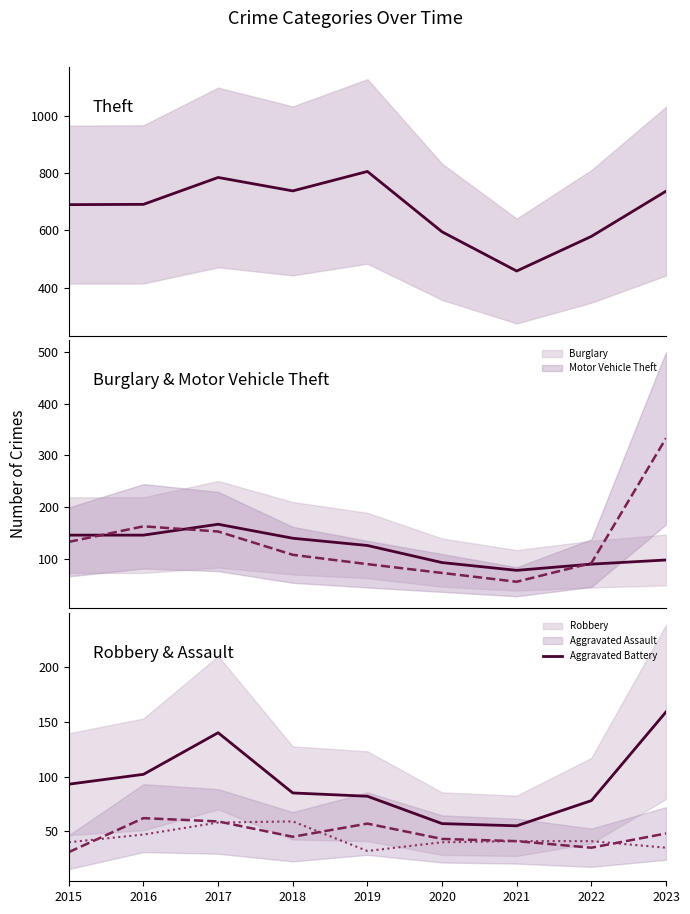

Which series changed the most between 2015 and 2016?

Aggravated Assault